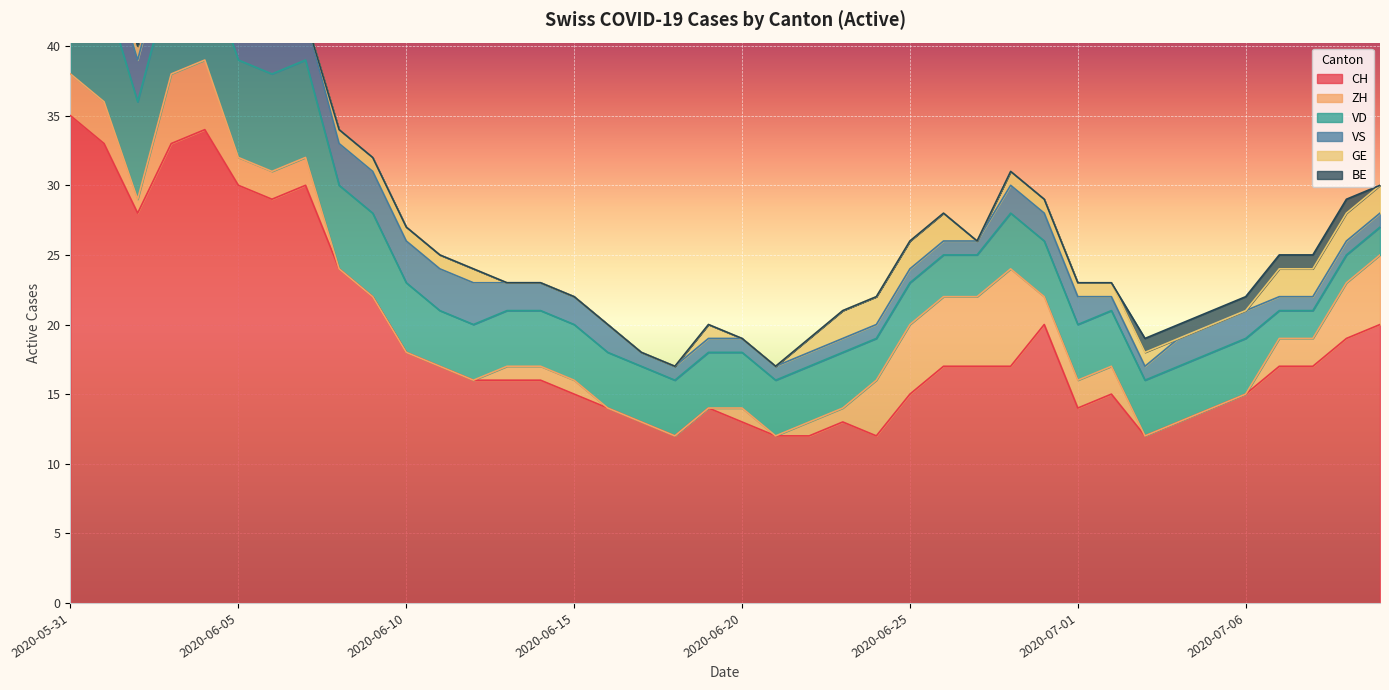

True or false: CH has a value of 30 at 2020-06-07.

True